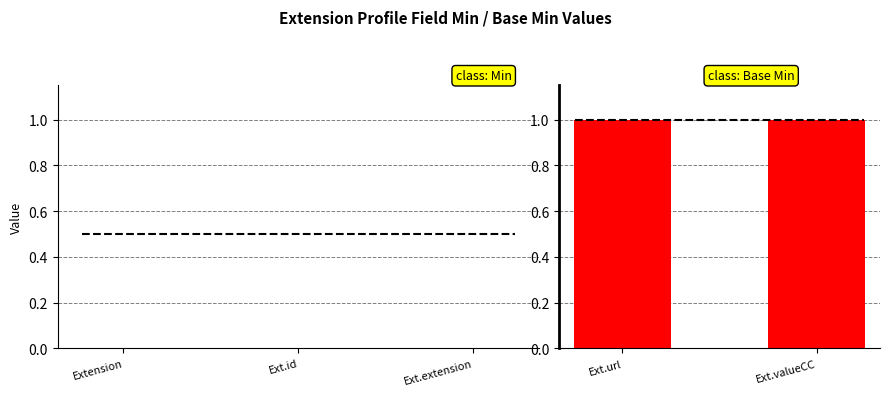

At how many categories does at least one series exceed 0?

2